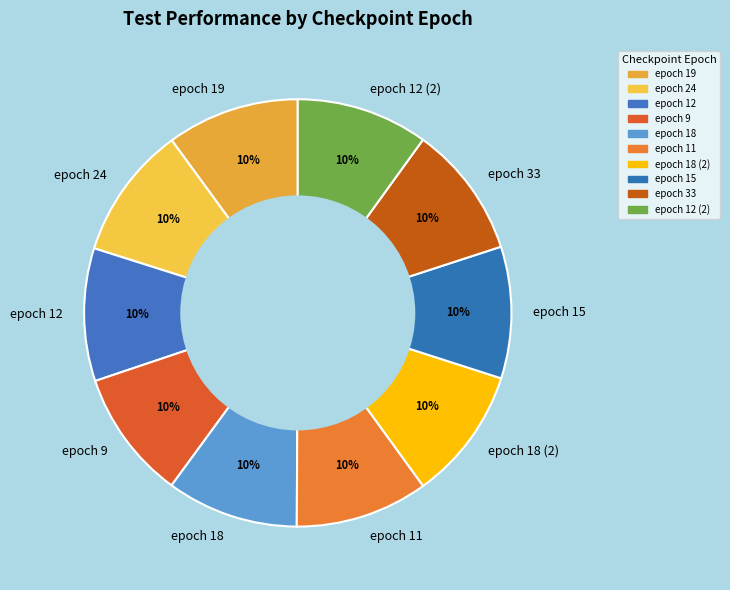

True or false: epoch 33 accounts for 4% of the total.

False